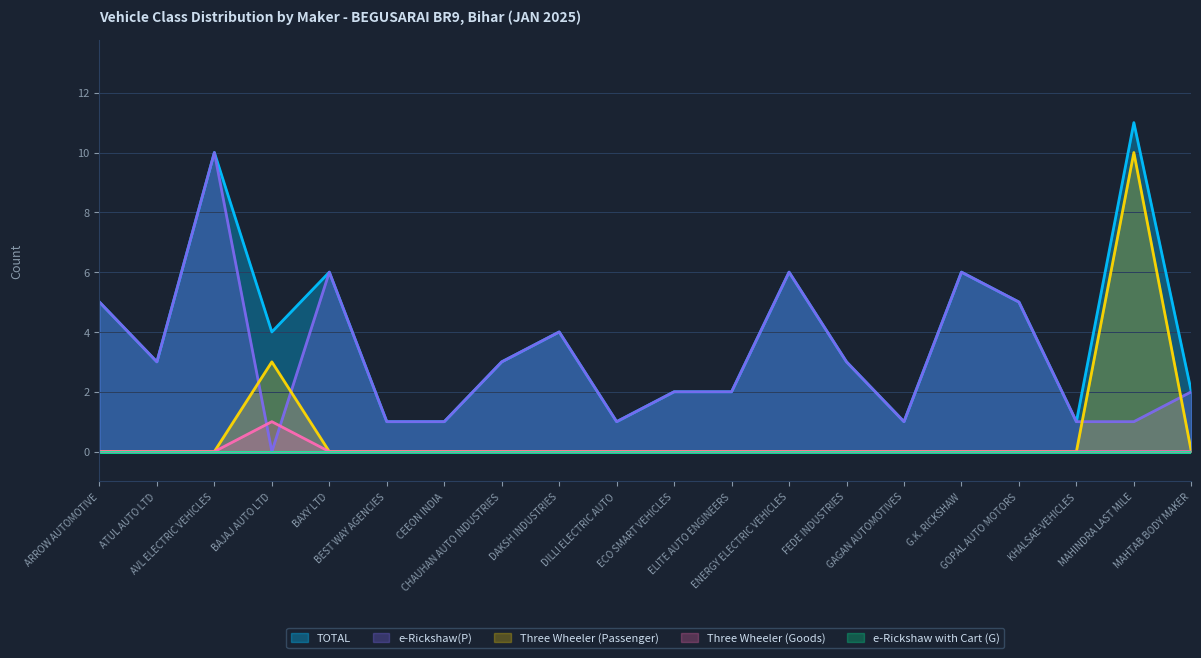

Where is the first local maximum for TOTAL?

AVL ELECTRIC VEHICLES